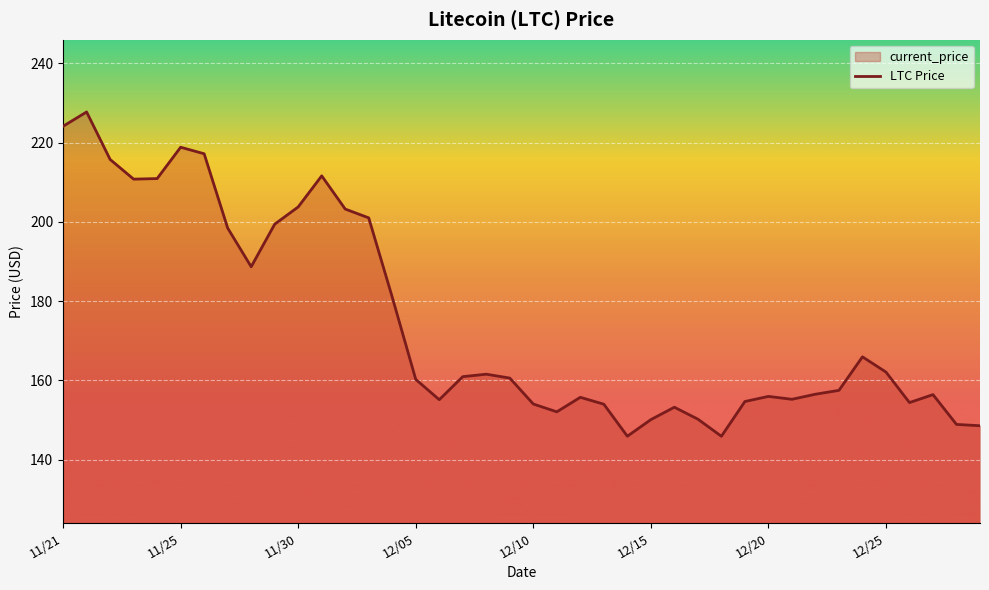

Does the chart display data point markers on the line(s)?

No